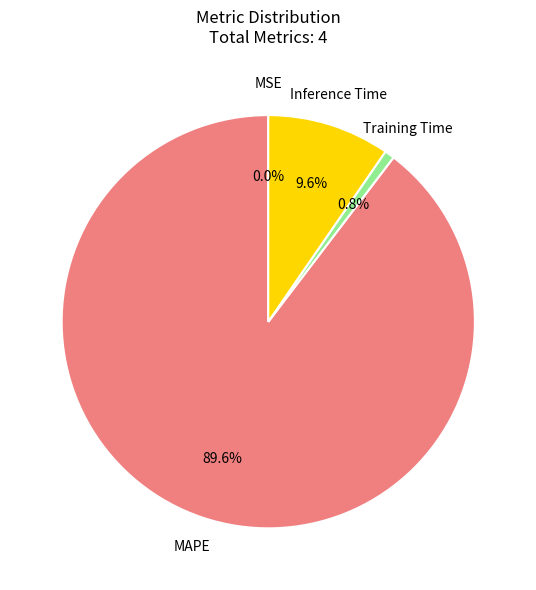

True or false: MAPE accounts for 90% of the total.

True